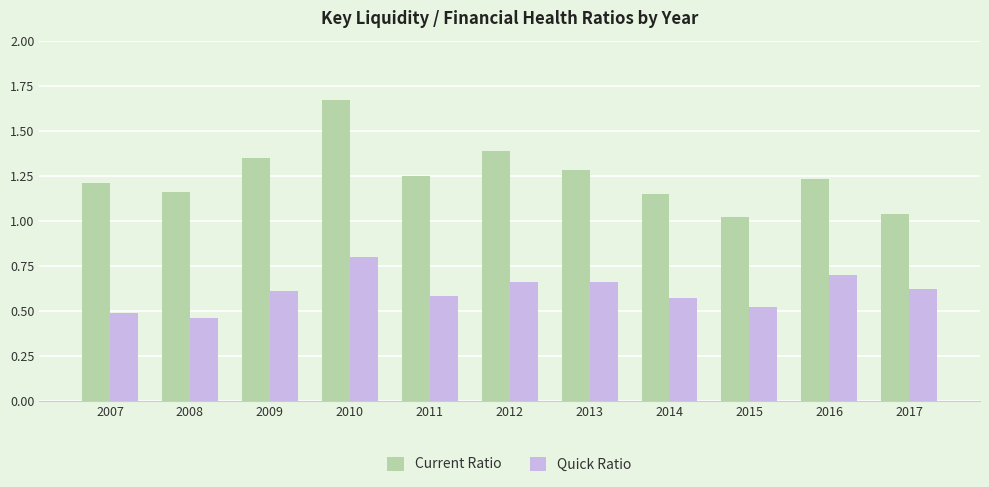

How many bars are there in total?

22